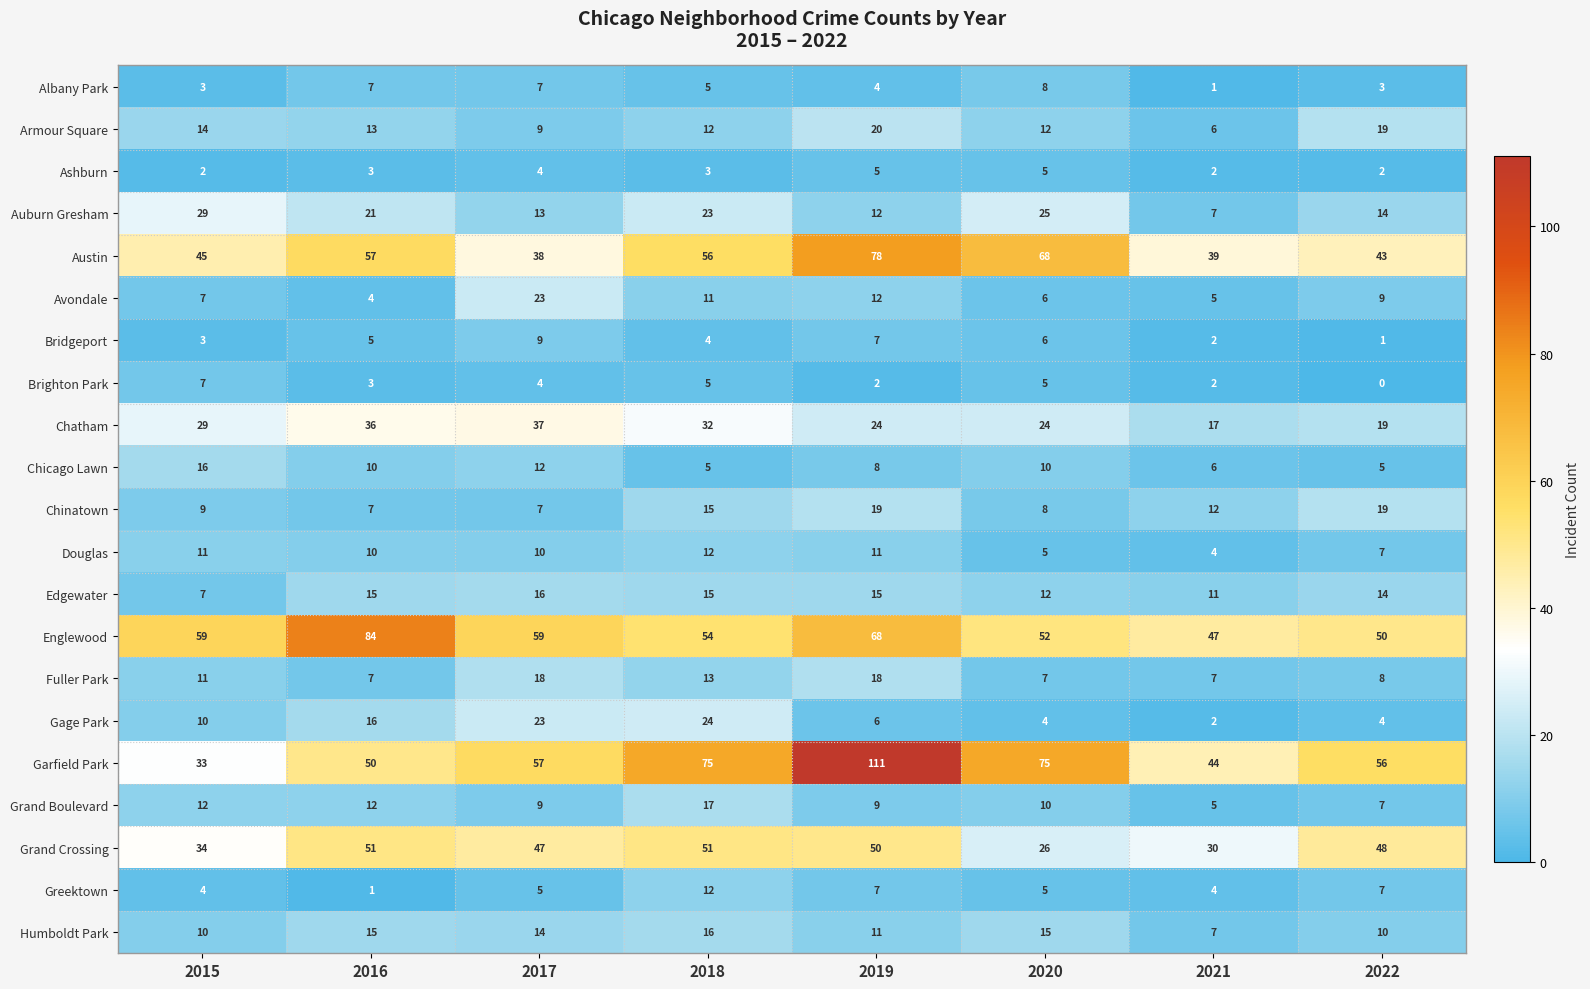

Rank the categories by Bridgeport value from highest to lowest.

2017, 2019, 2020, 2016, 2018, 2015, 2021, 2022